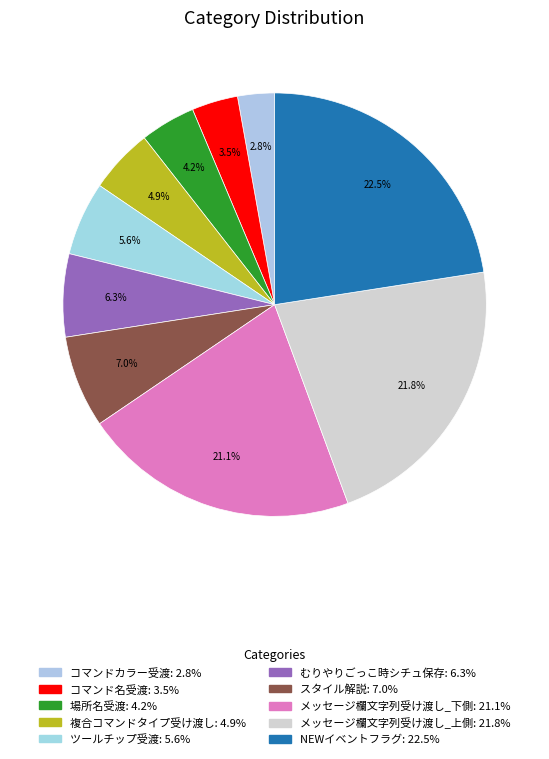

Count the number of slices in the pie.

10